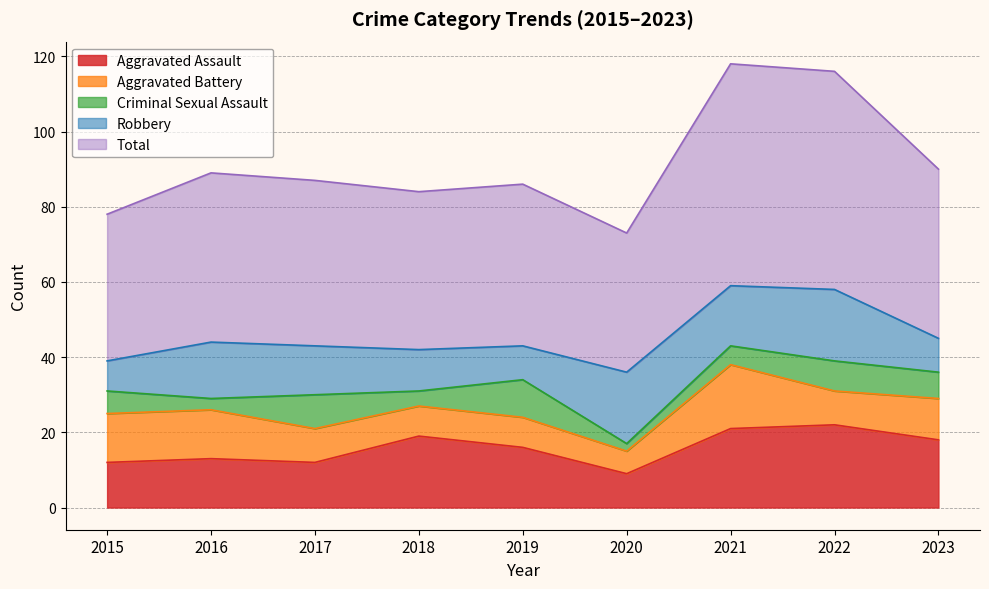

At which category does Aggravated Battery reach its first local valley?

2020